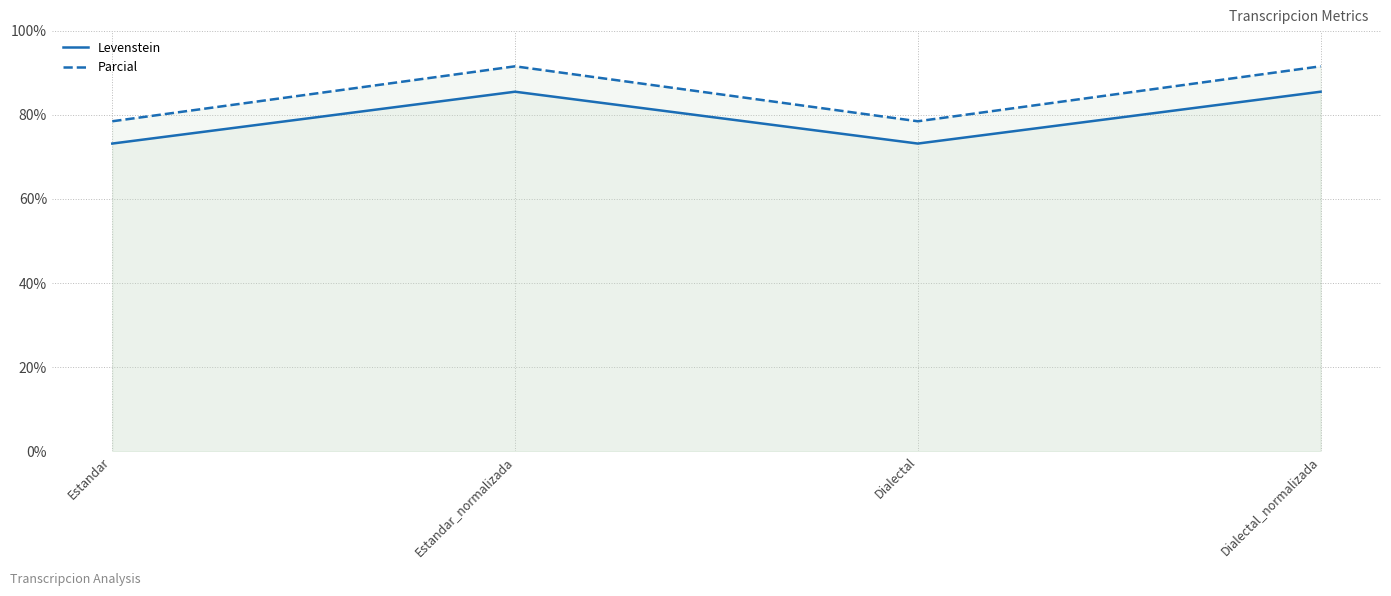

How many lines are shown in the chart?

2